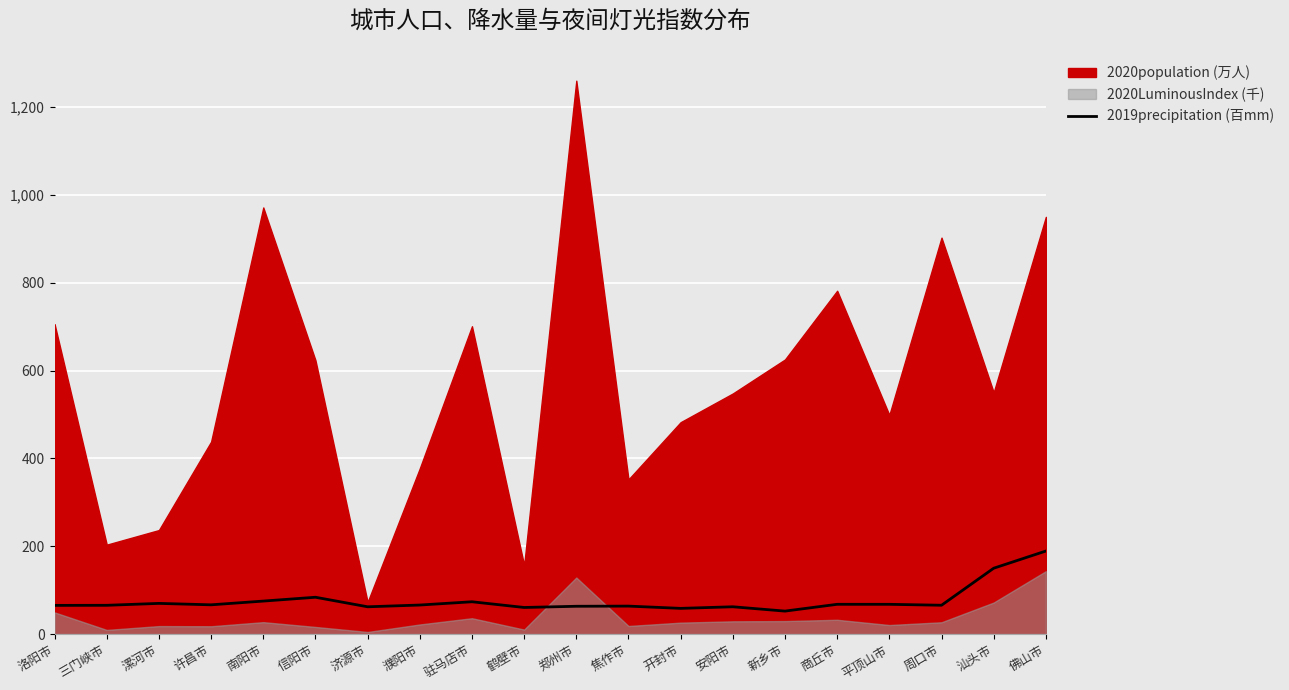

What is the label of the 13th point from the right?

濮阳市